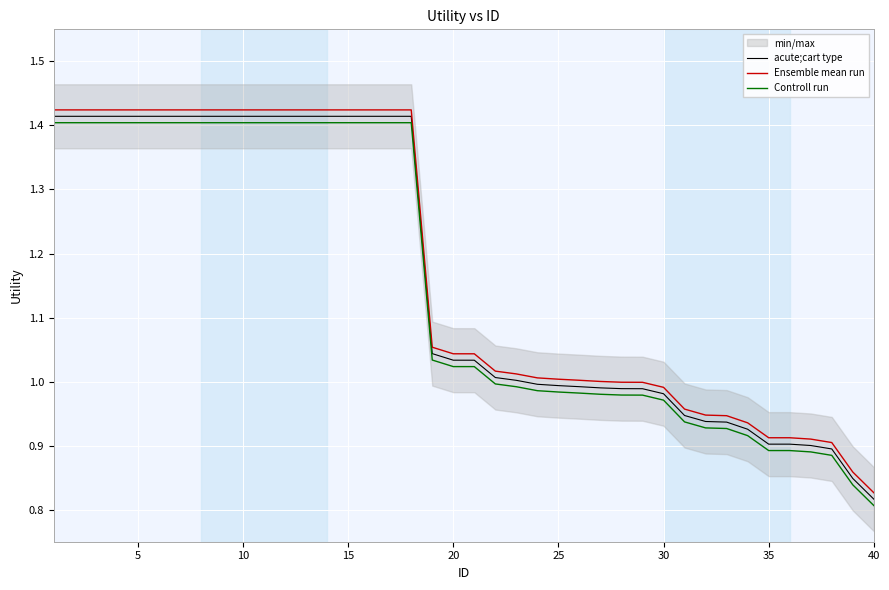

Rank the series by their maximum value, from lowest to highest.

Controll run, acute;cart type, Ensemble mean run